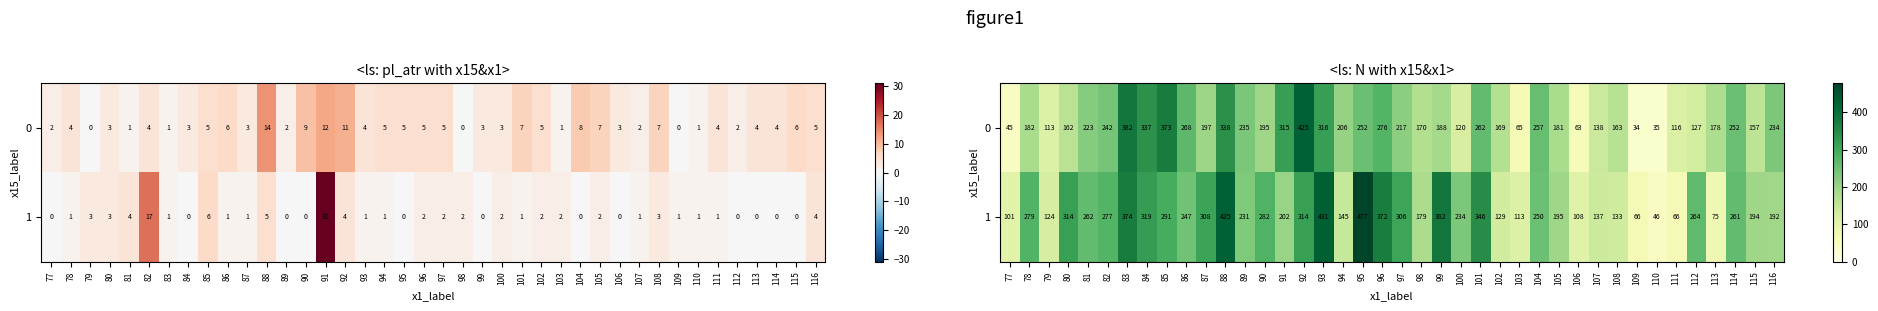

Between 93 and 111, which series saw the biggest shift?

1